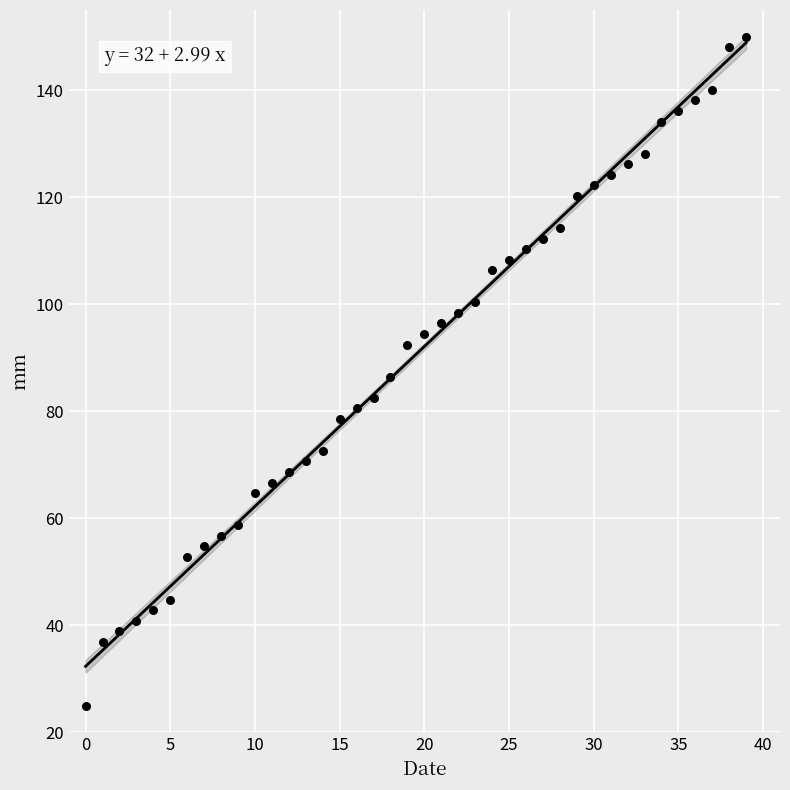

What is the range of Y values (max minus min)?

125.0